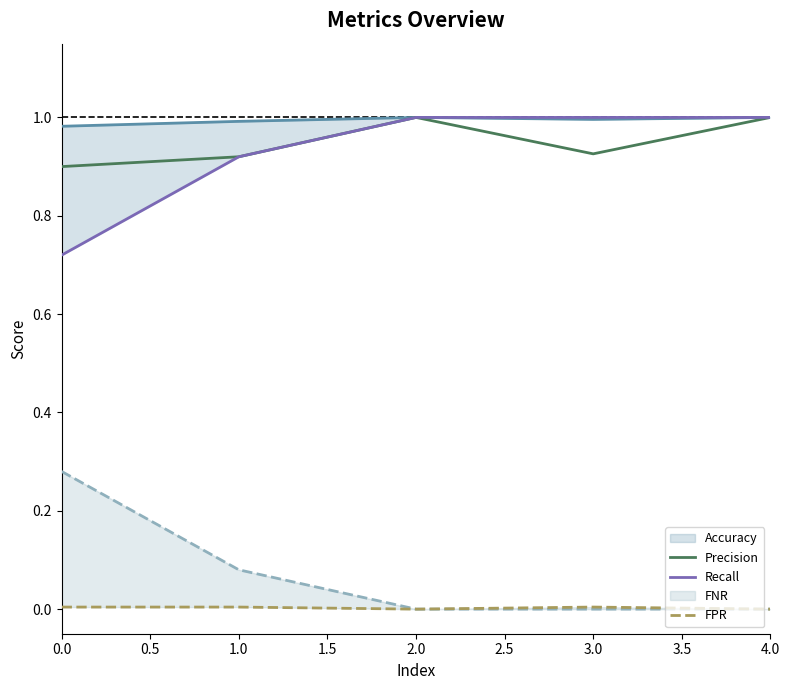

What is the value of the Recall point at the 3rd from the left?

1.0